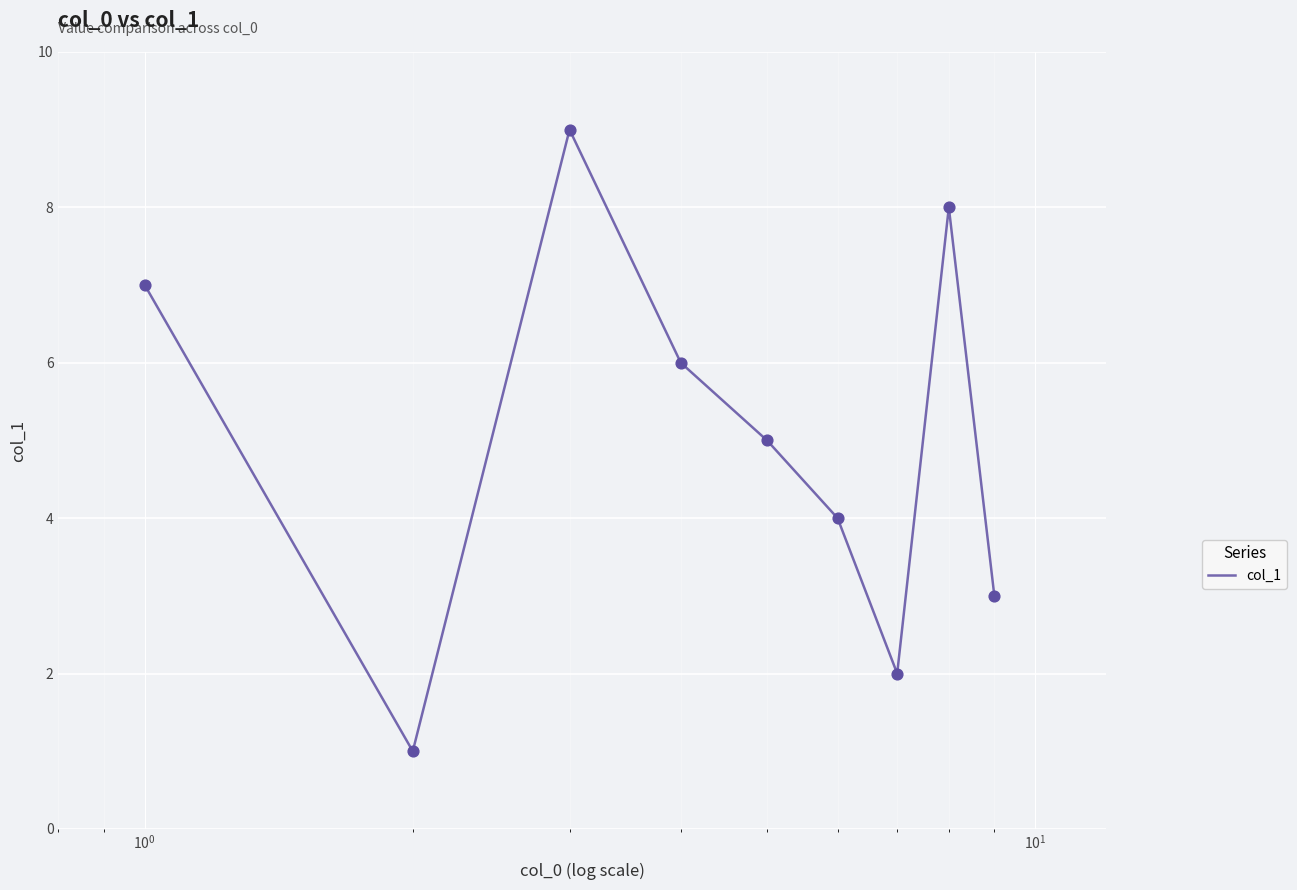

What is the difference between the maximum and minimum values?

8